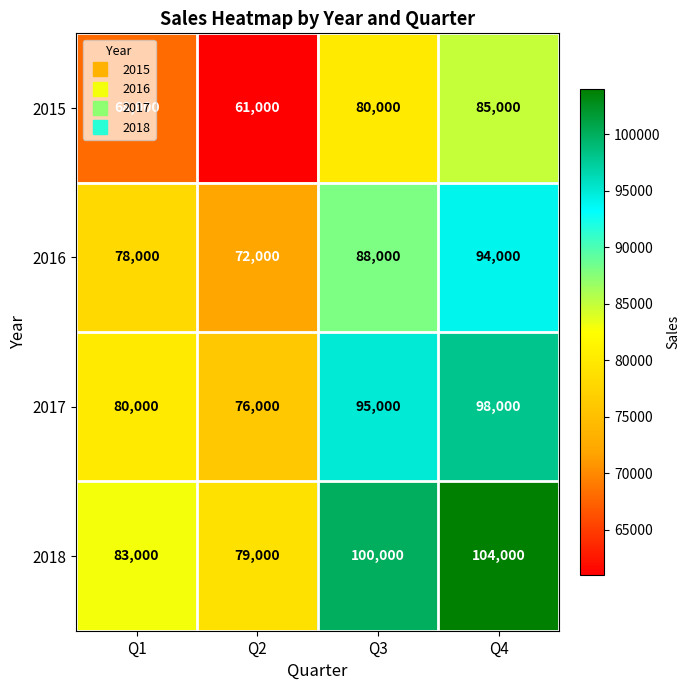

Which series changed the most between Q2 and Q3?

2018